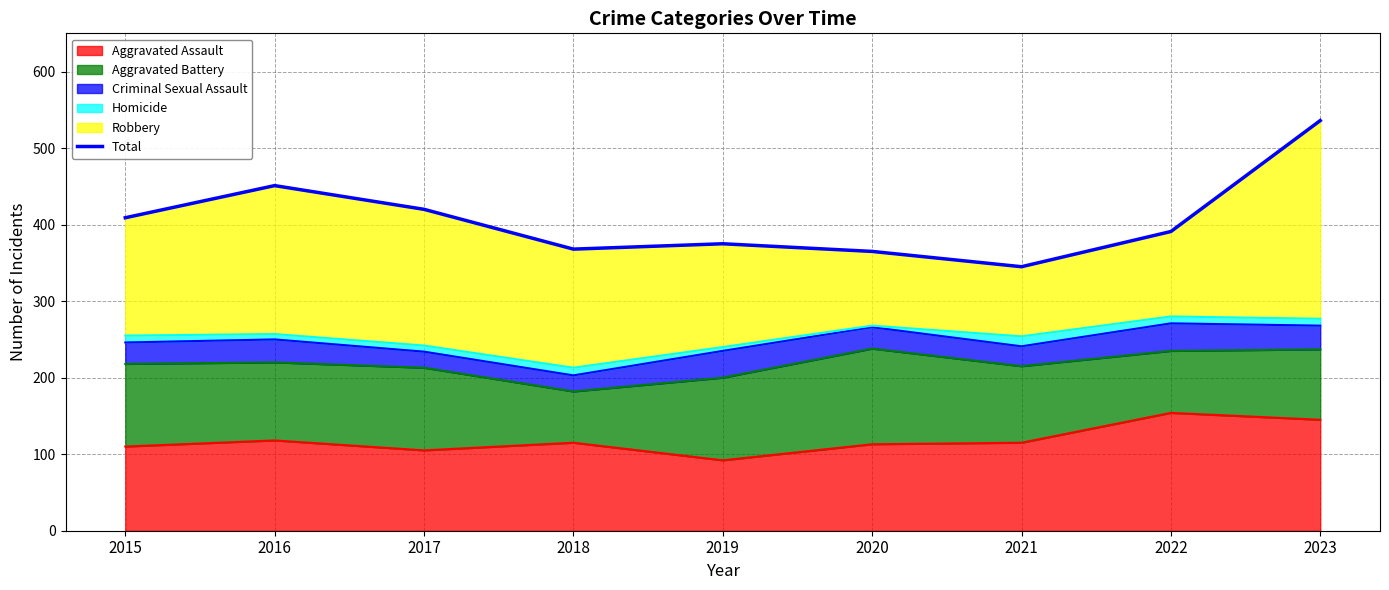

List the labels in order of value, largest first.

2023, 2016, 2017, 2015, 2022, 2019, 2018, 2020, 2021